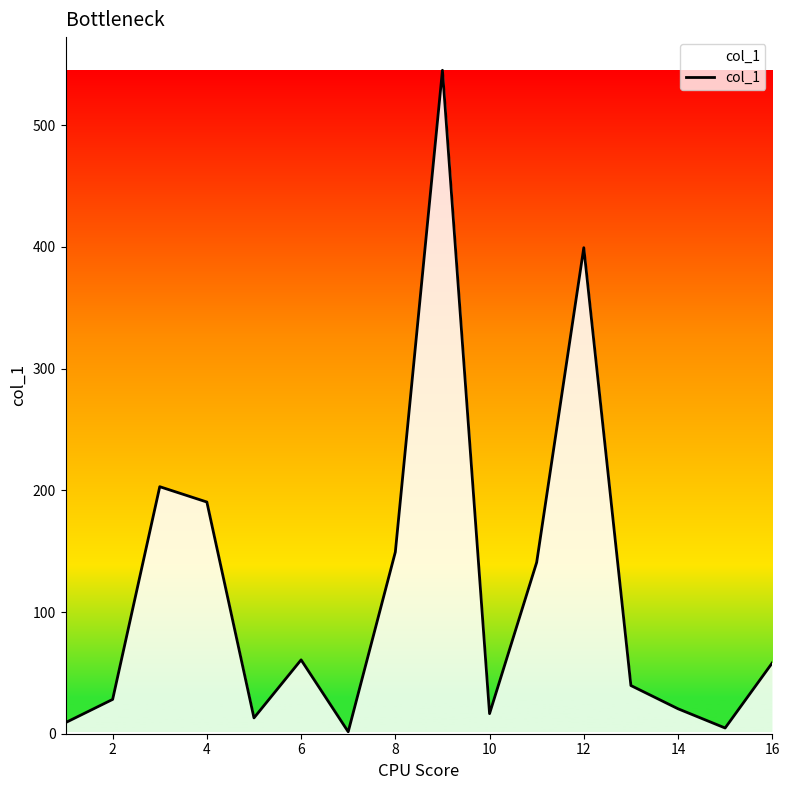

What is the maximum value shown in the chart?

545.2